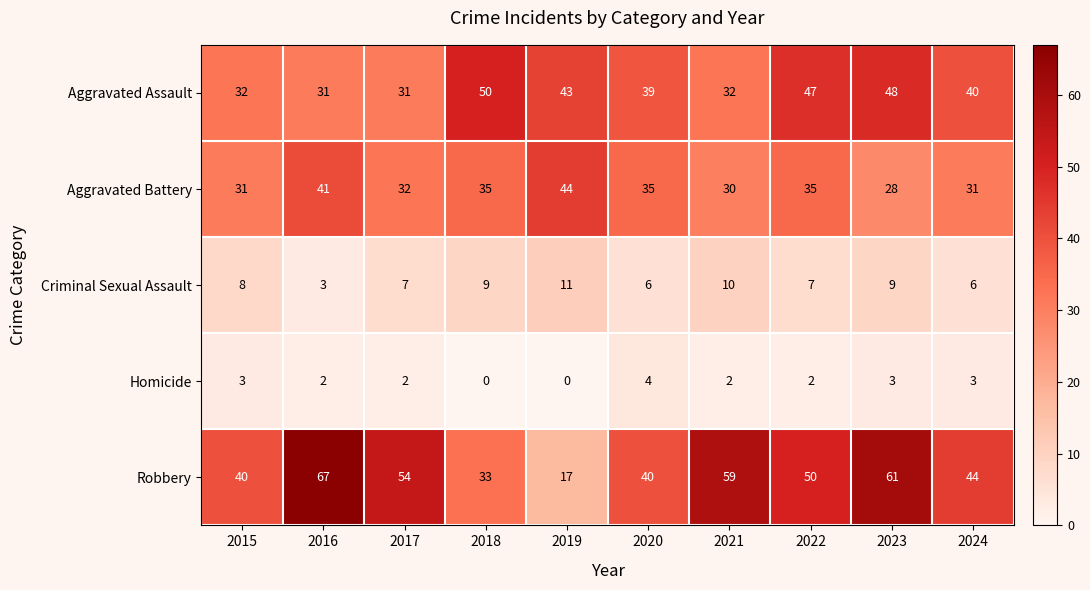

Which series changed the most between 2019 and 2021?

Robbery